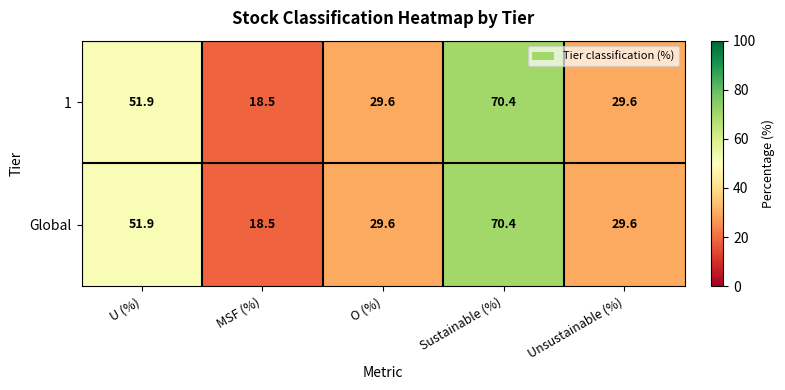

What is the difference between the maximum and minimum values in the Global series?

51.9